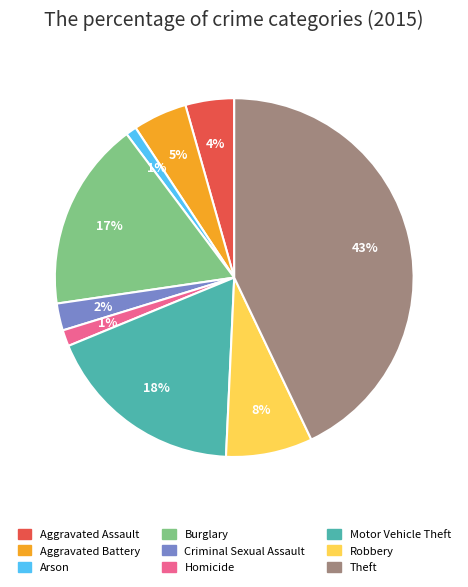

The Arson slice represents 1% of the pie. True or false?

True